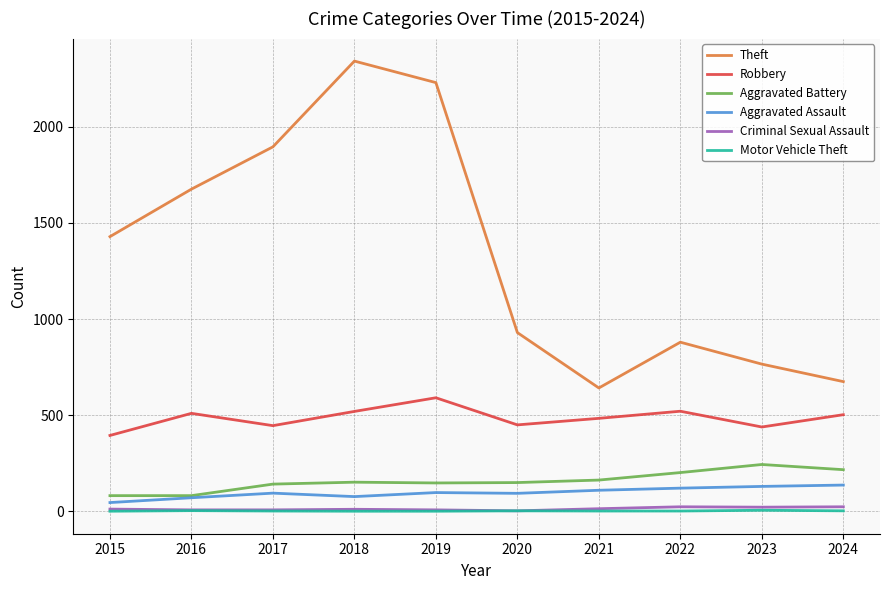

Which series has the largest range (max minus min)?

Theft